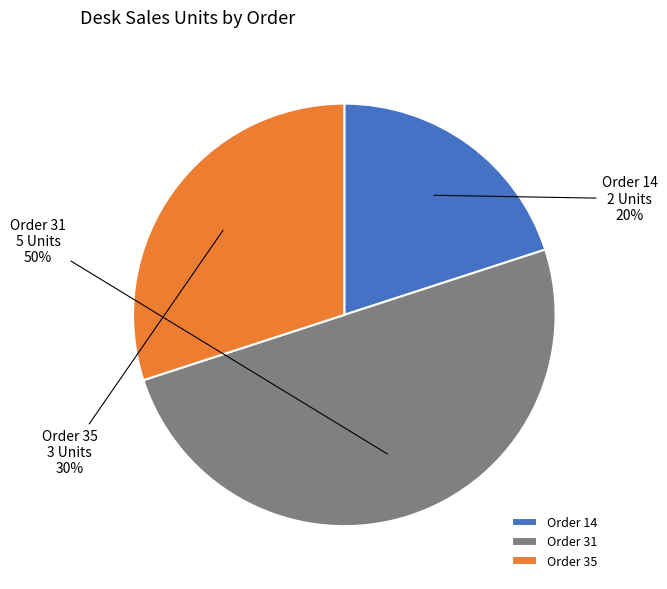

What is the largest slice in the pie chart?

Order 31